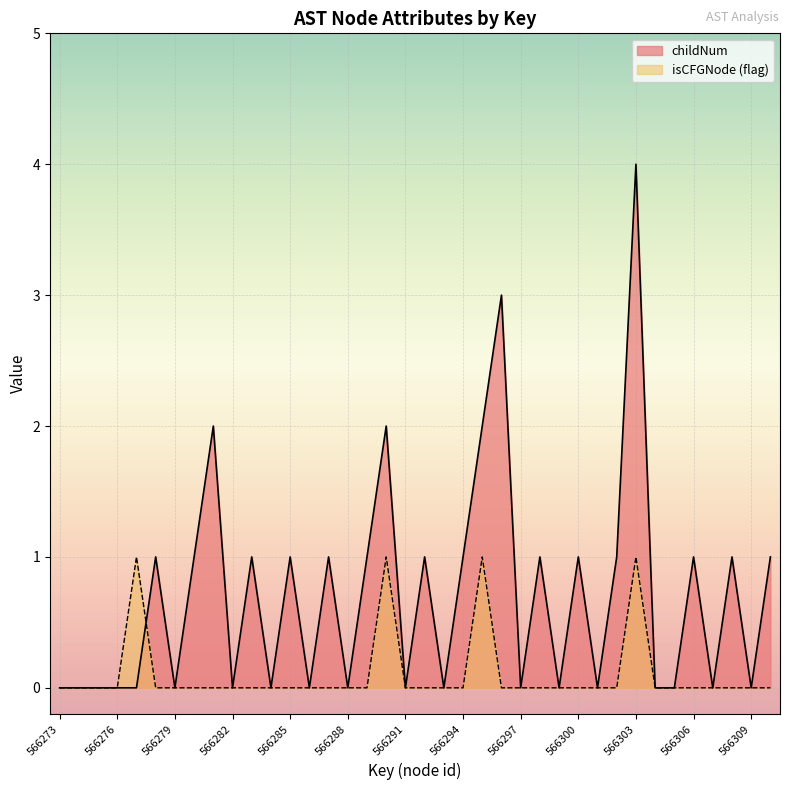

Which category has the highest value in the isCFGNode_count series?

566277